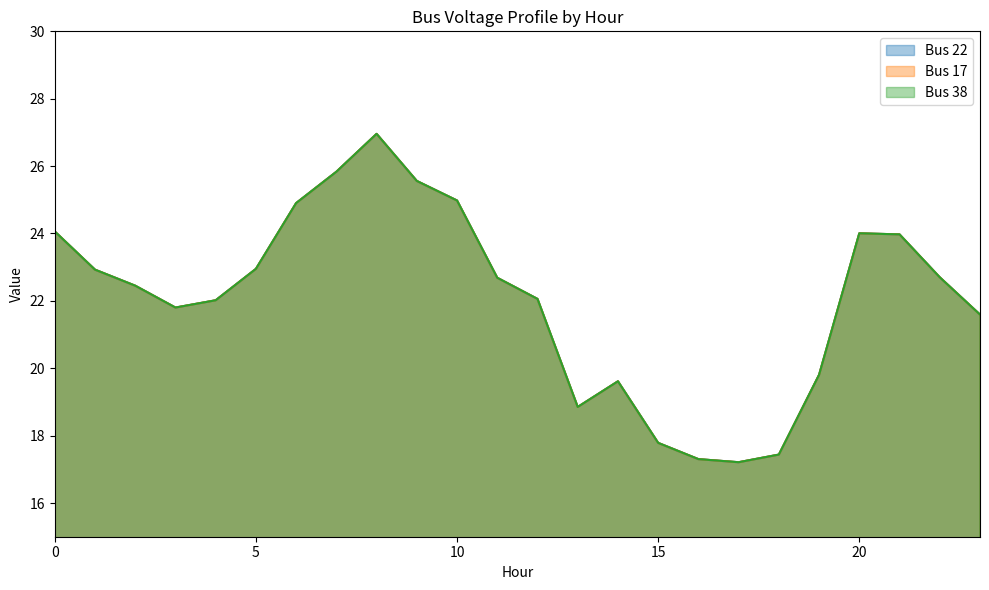

List the labels in order of Bus 17 value, largest first.

8, 7, 9, 10, 6, 0, 20, 21, 5, 1, 22, 11, 2, 12, 4, 3, 23, 19, 14, 13, 15, 18, 16, 17